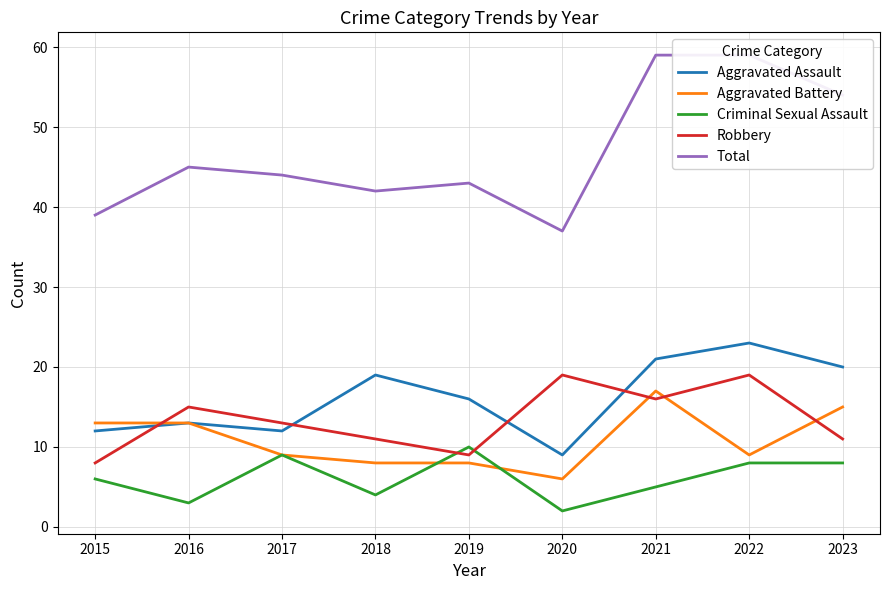

True or false: Criminal Sexual Assault and Total cross at least once.

False